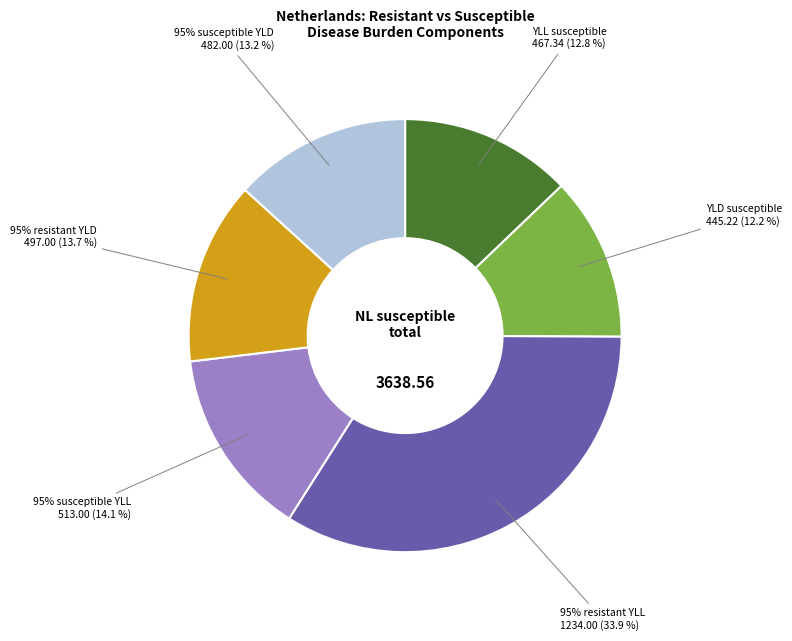

Rank the categories by value from highest to lowest.

95% resistant YLL, 95% susceptible YLL, 95% resistant YLD, 95% susceptible YLD, YLL susceptible, YLD susceptible